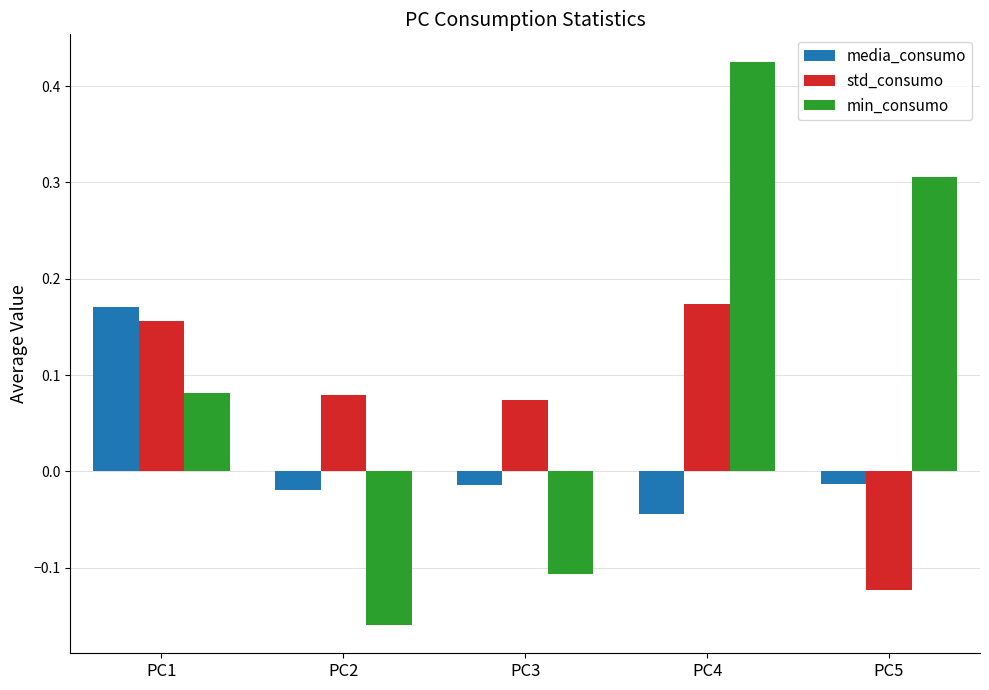

Which label corresponds to the largest value in the chart?

PC4